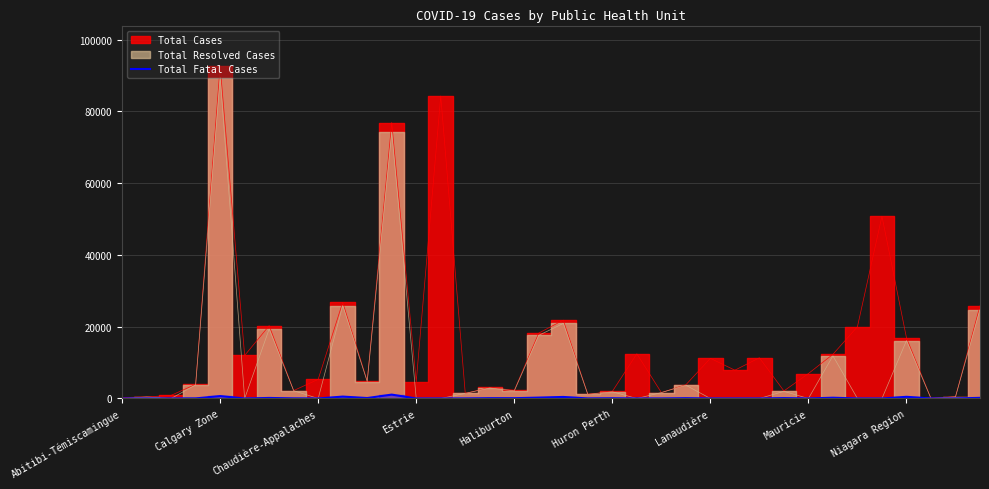

The Total Fatal Cases series shows 0 at Abitibi-Témiscamingue. True or false?

True